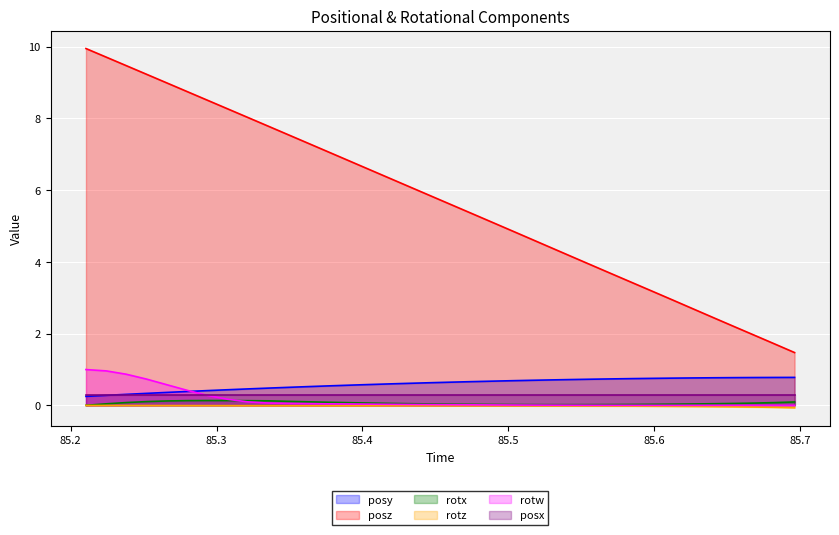

True or false: posy and rotx intersect in this chart.

False